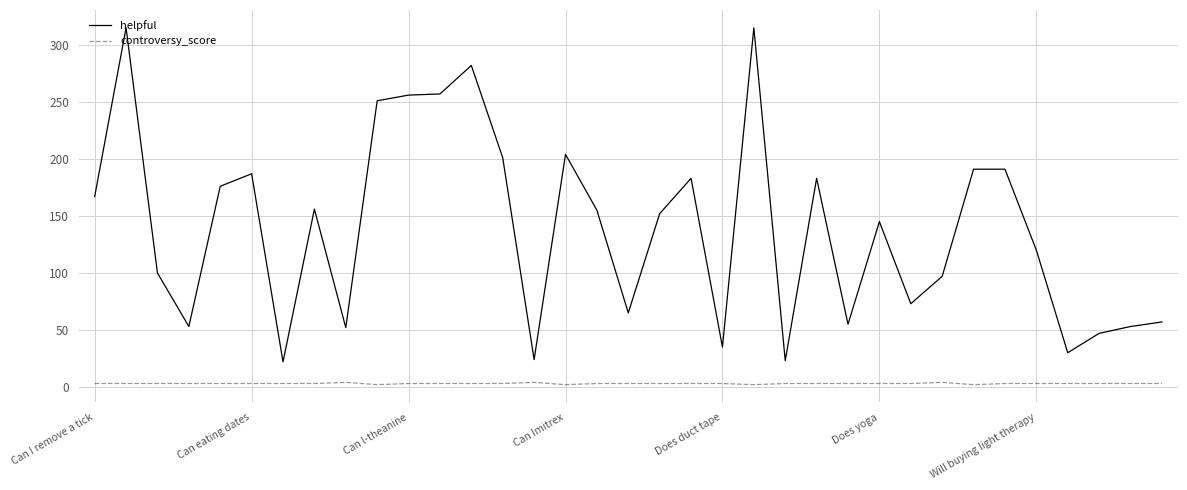

Which series has the largest range (max minus min)?

helpful